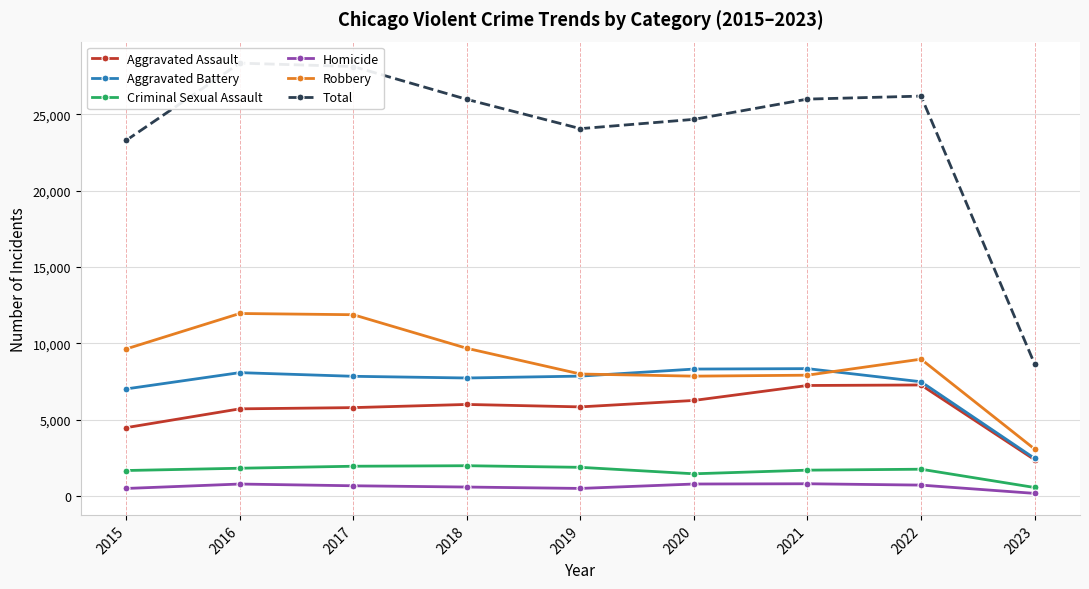

True or false: Homicide and Robbery cross at least once.

False